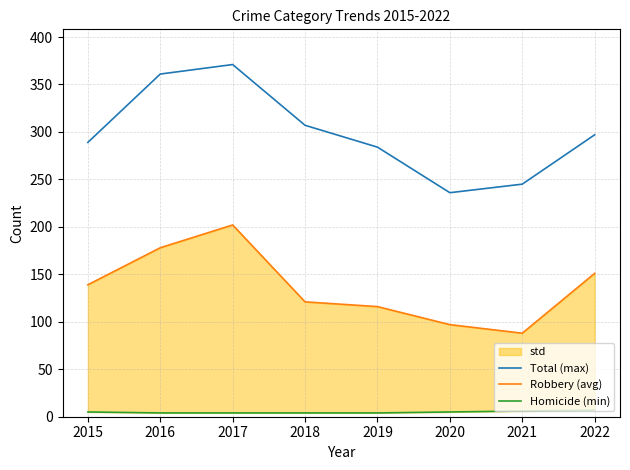

What is the approximate value of Homicide (min) at 2022?

7